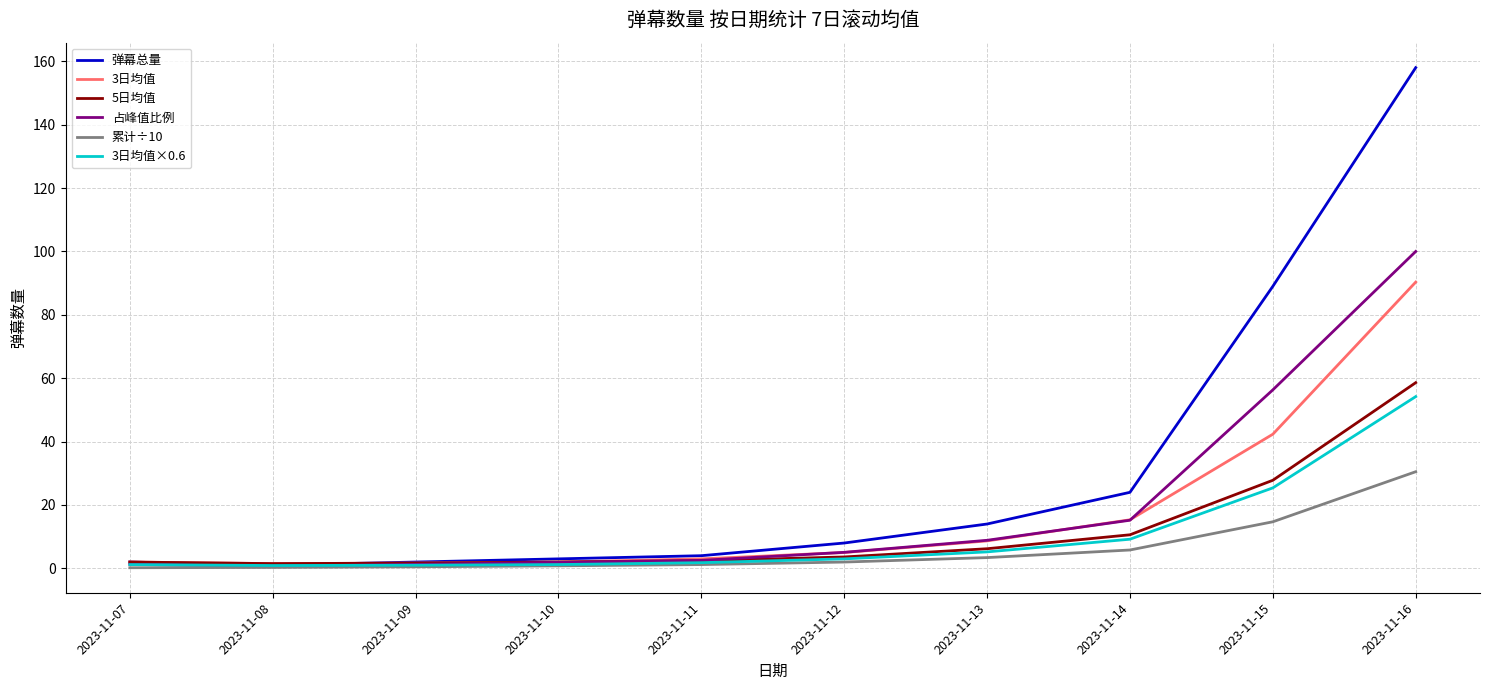

Which series has the largest total across all categories?

弹幕总量